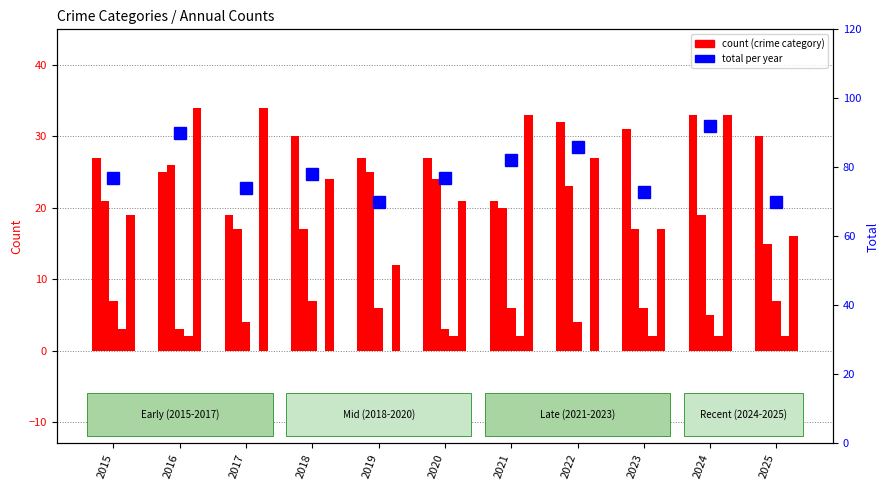

What is the spread (max minus min) of values at 2024?

90